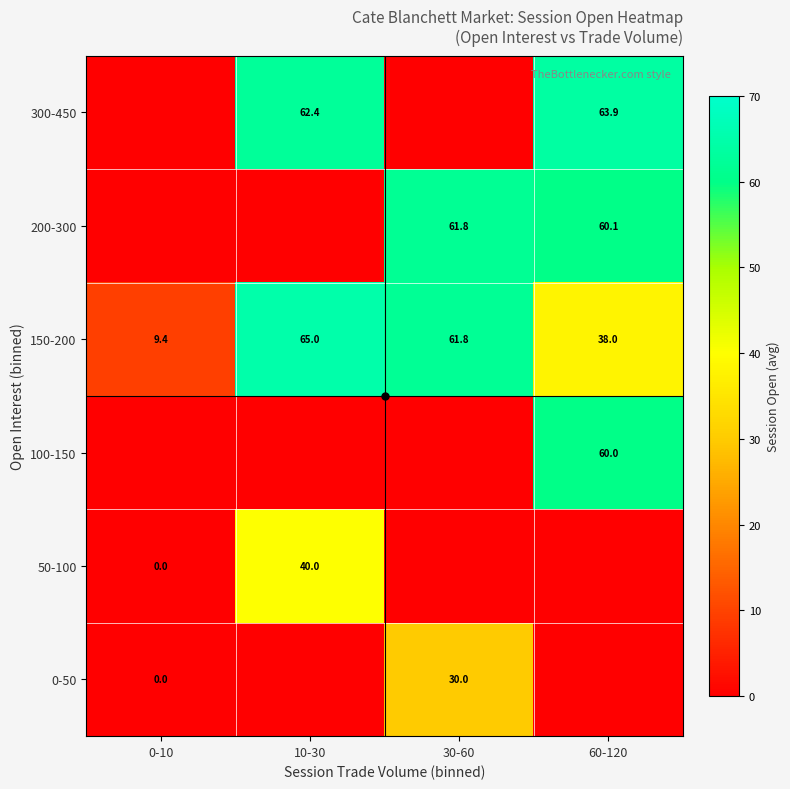

Is the value of 100-150 at 60-120 greater than the value of 300-450 at 10-30?

No